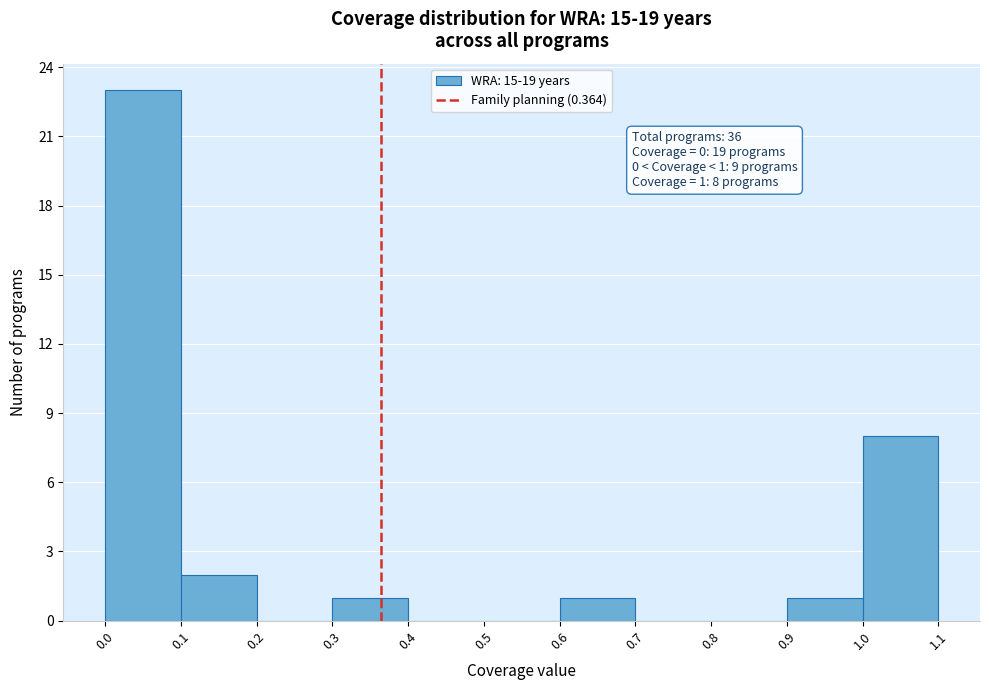

Over which range of the x-axis is the bar tallest?

0.0 to 0.1